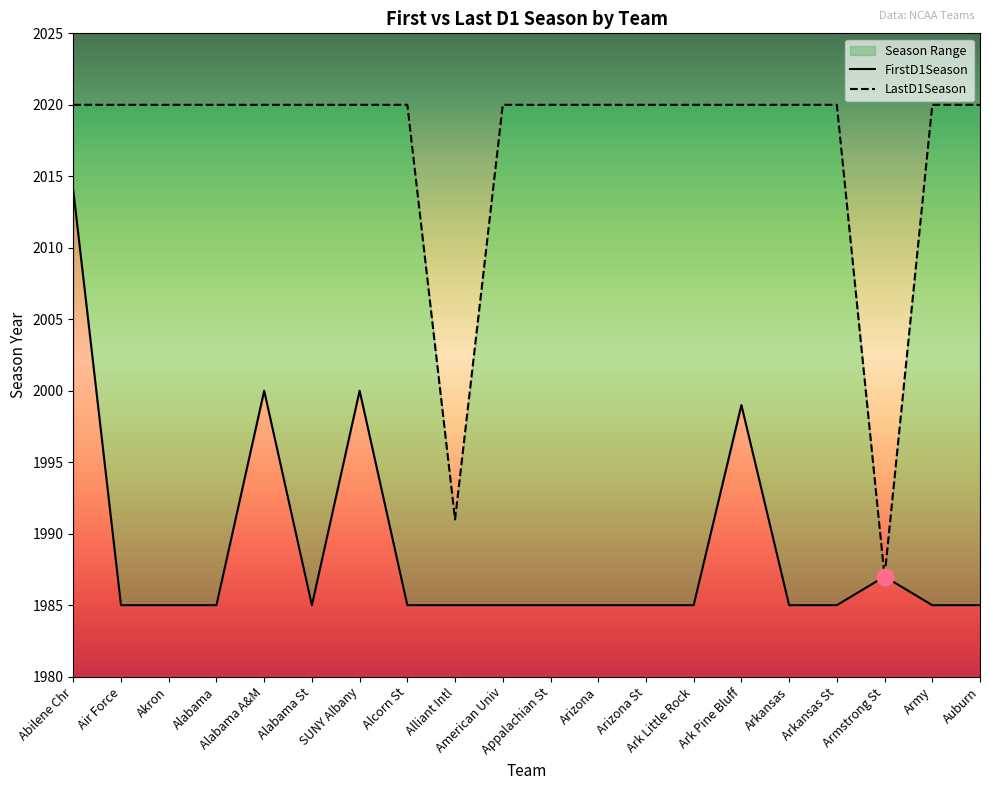

True or false: LastD1Season has a value of 1259 at Arizona St.

False